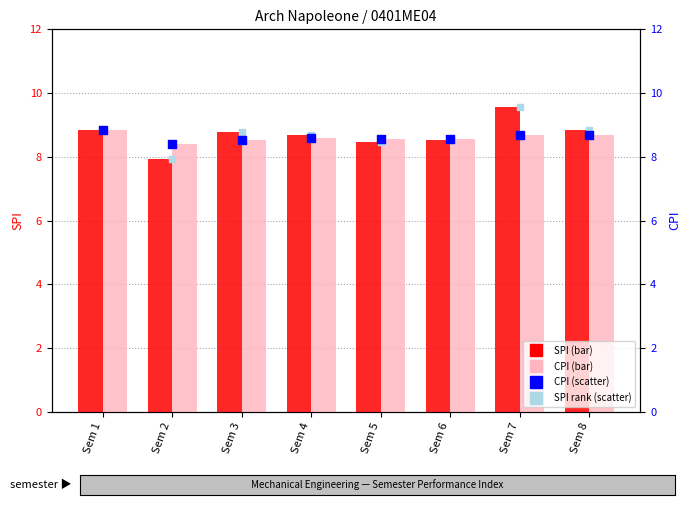

Is the value of CPI (right axis) at Sem 6 greater than the value of SPI rank at Sem 2?

Yes